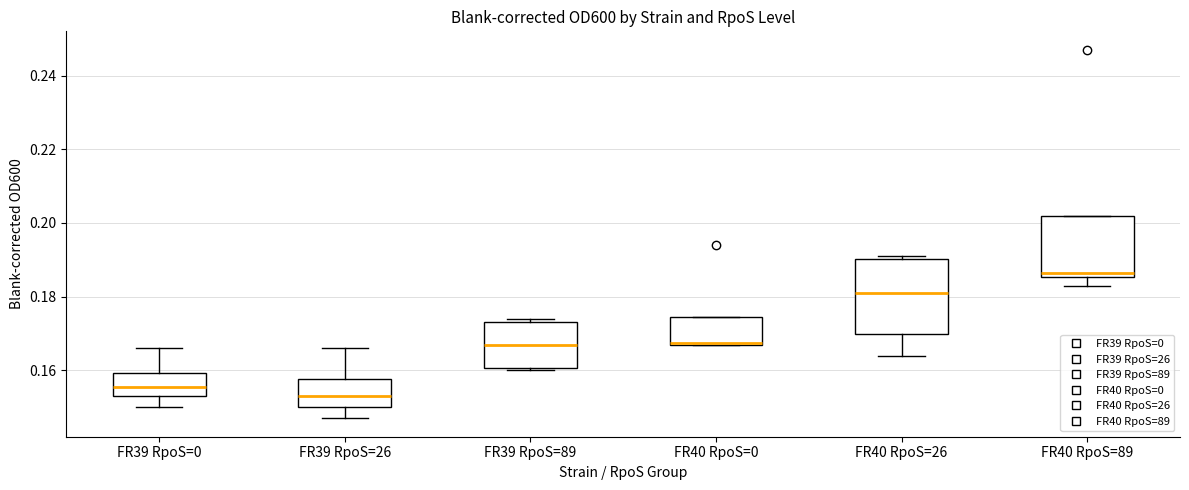

Which box is the tallest, from its lower edge to its upper edge?

FR40 RpoS=26